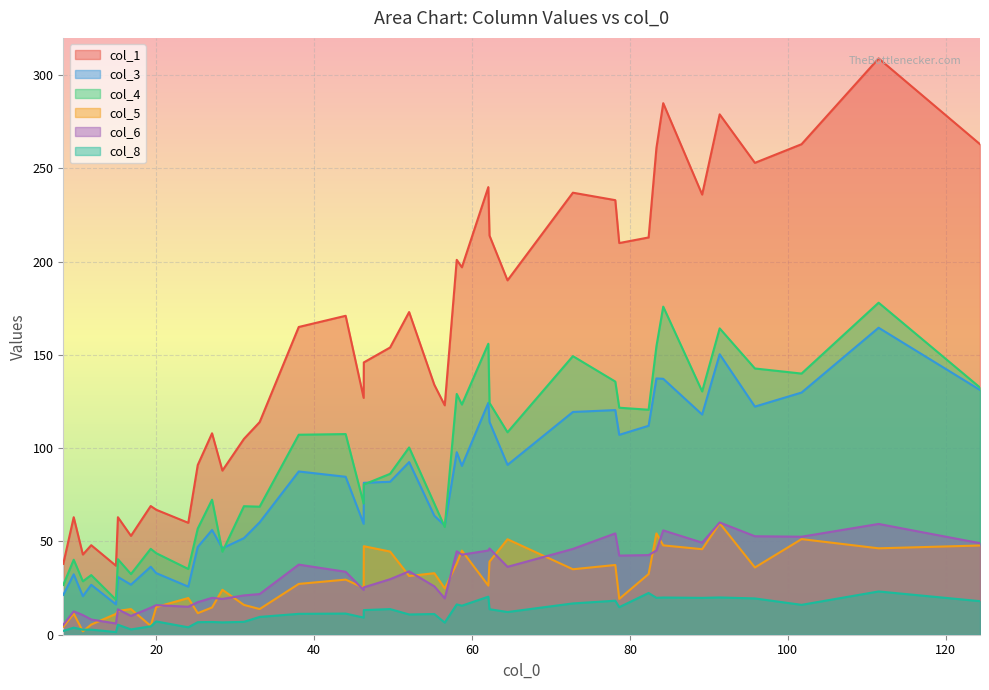

Which series has the largest total across all categories?

col_1